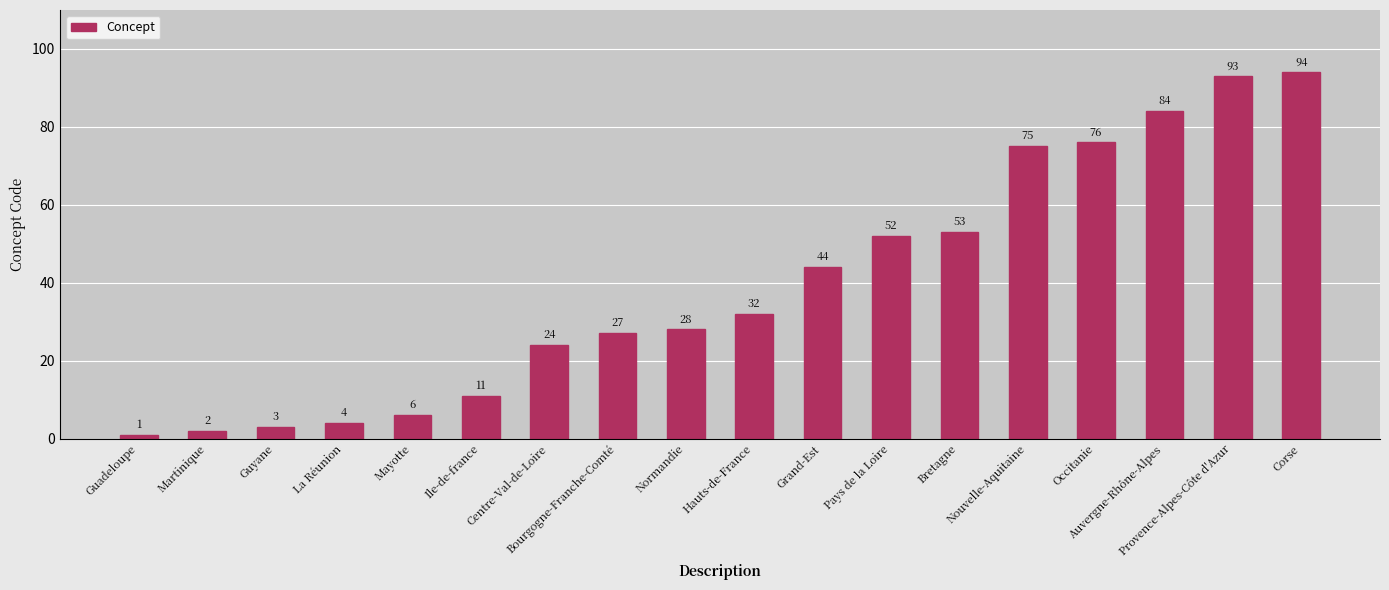

What is the label of the 9th bar from the left?

Normandie